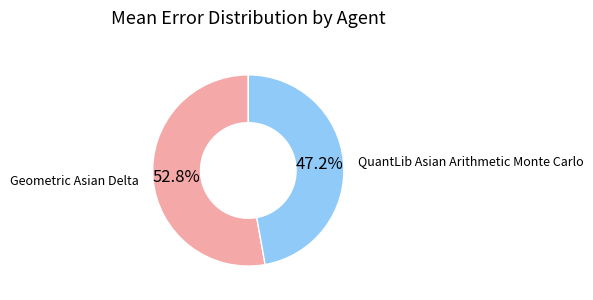

Which has a higher value, Geometric Asian Delta or QuantLib Asian Arithmetic Monte Carlo?

Geometric Asian Delta